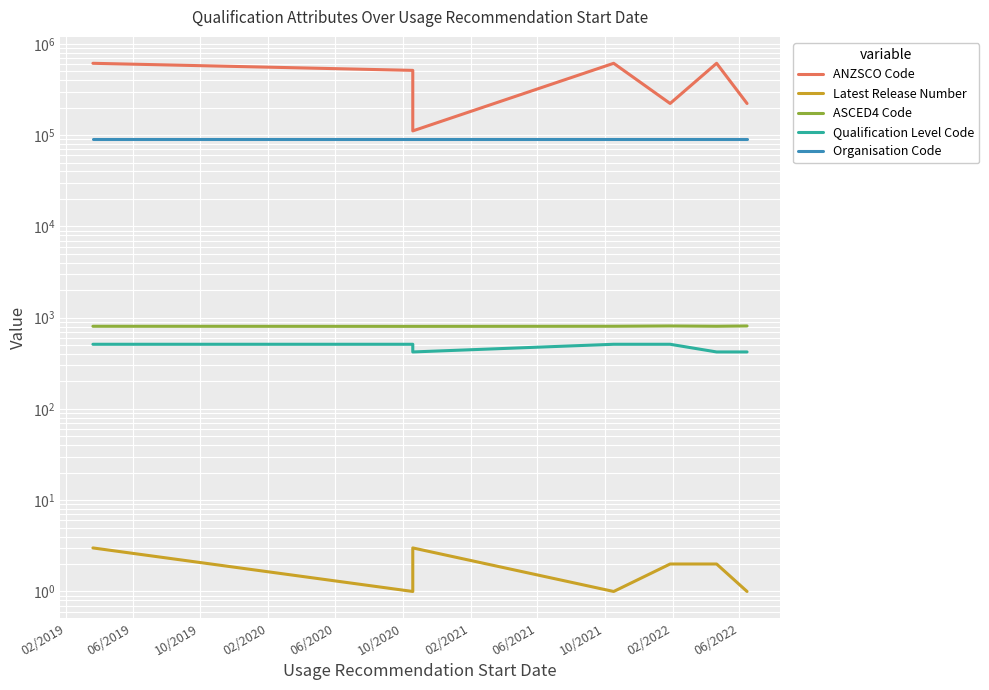

At how many categories does at least one series exceed 605279?

3